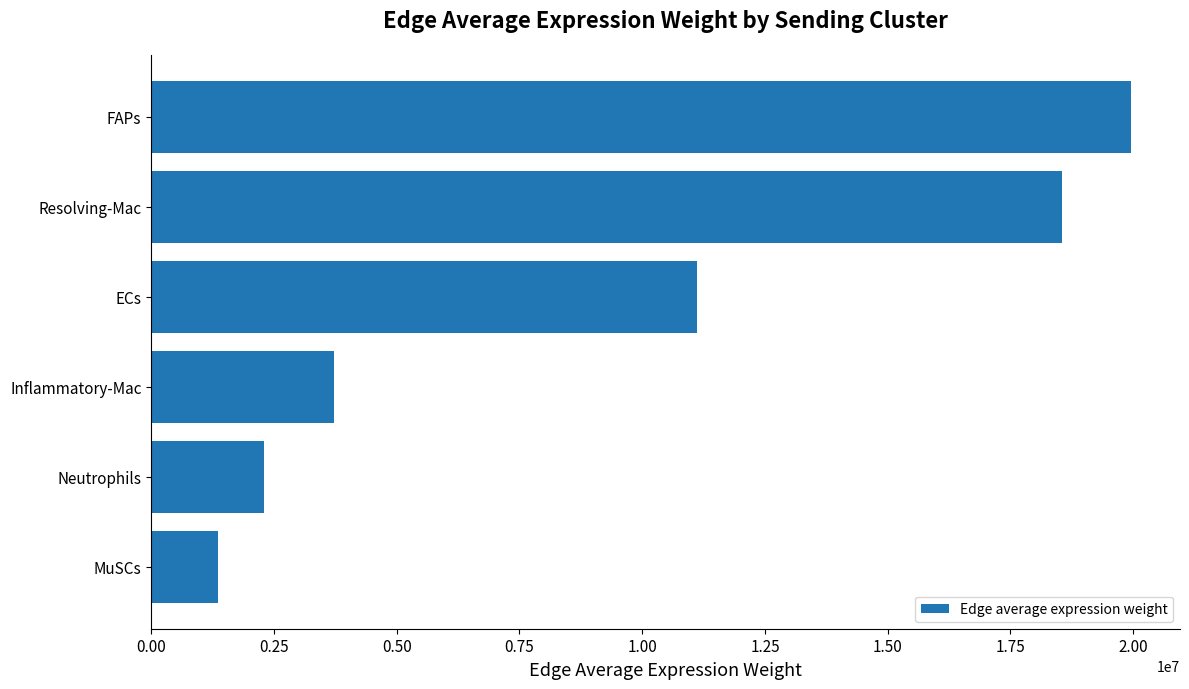

List the labels in order of value, largest first.

FAPs, Resolving-Mac, ECs, Inflammatory-Mac, Neutrophils, MuSCs